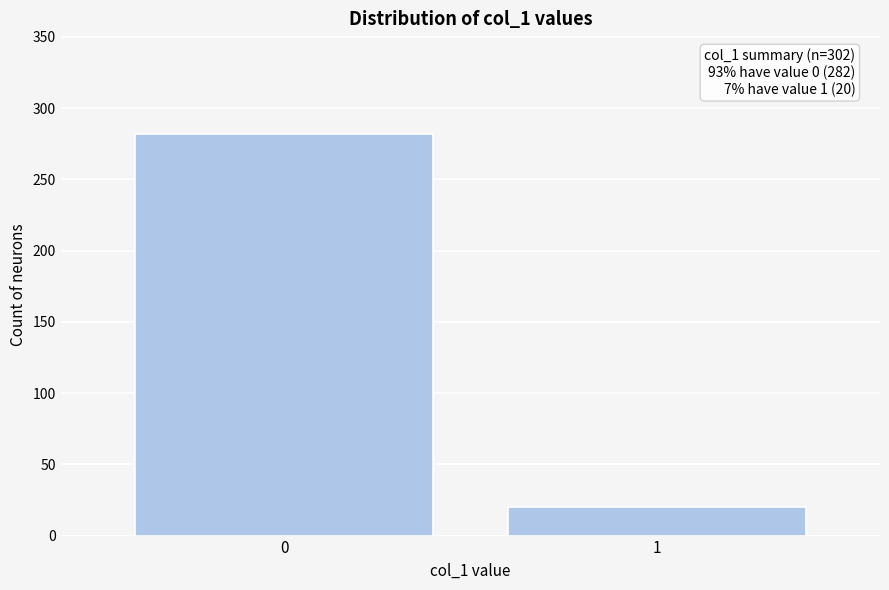

Reading left to right, list all the values displayed in this chart.

0=282	1=20